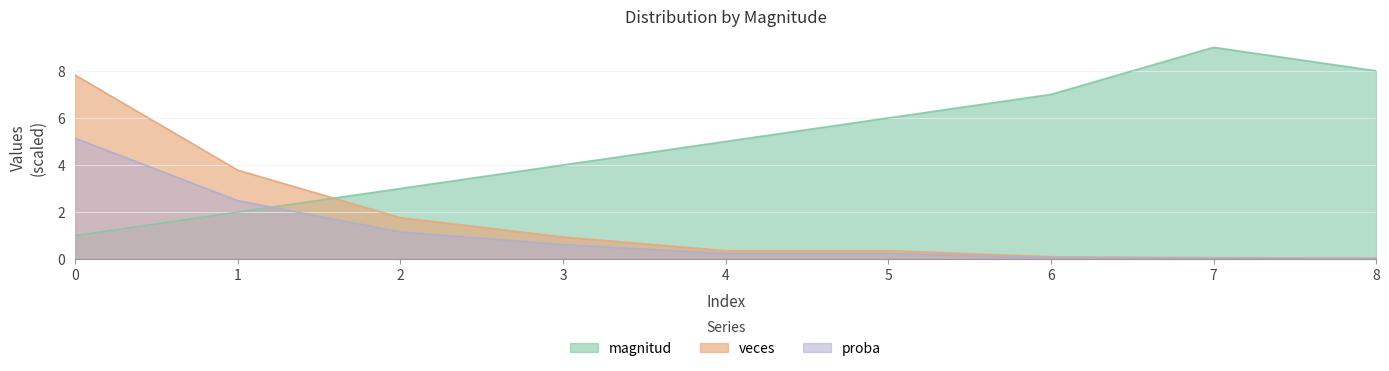

True or false: proba and veces intersect in this chart.

False